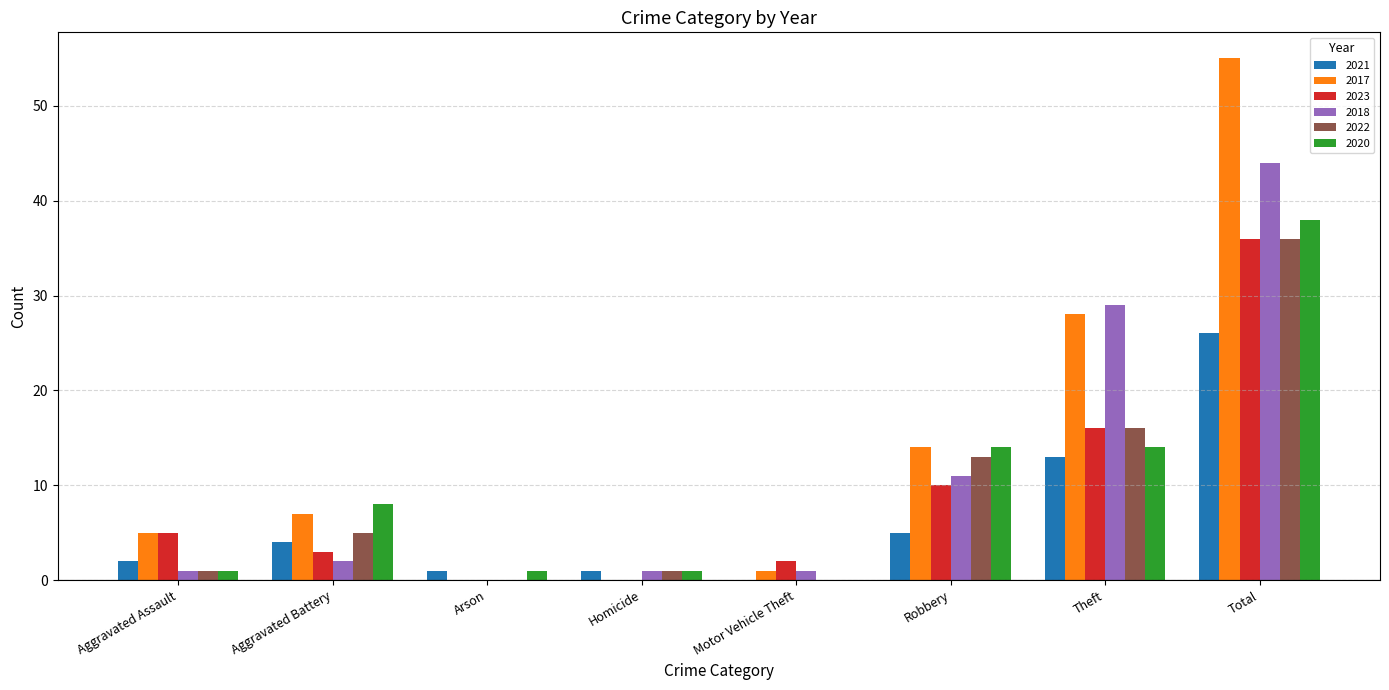

Count the number of data series in this chart.

6